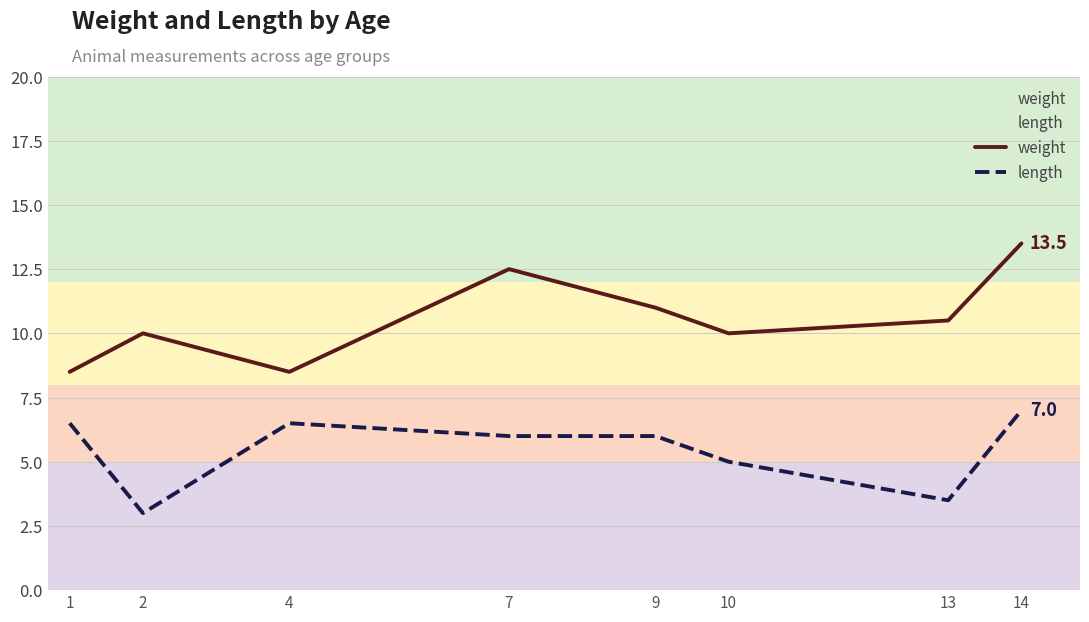

The value of weight at 10 is 10.0. True or false?

True